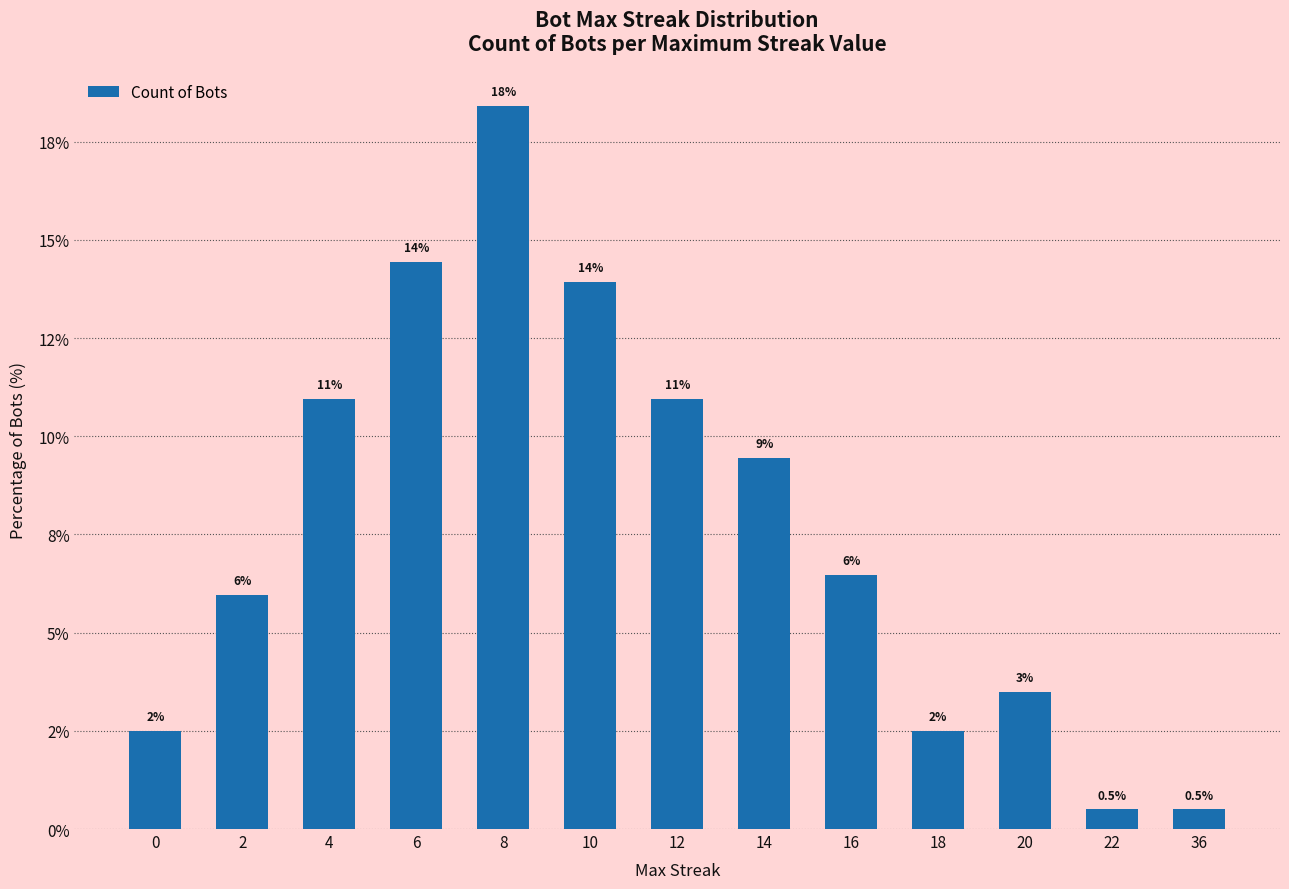

Are the bars horizontal?

No